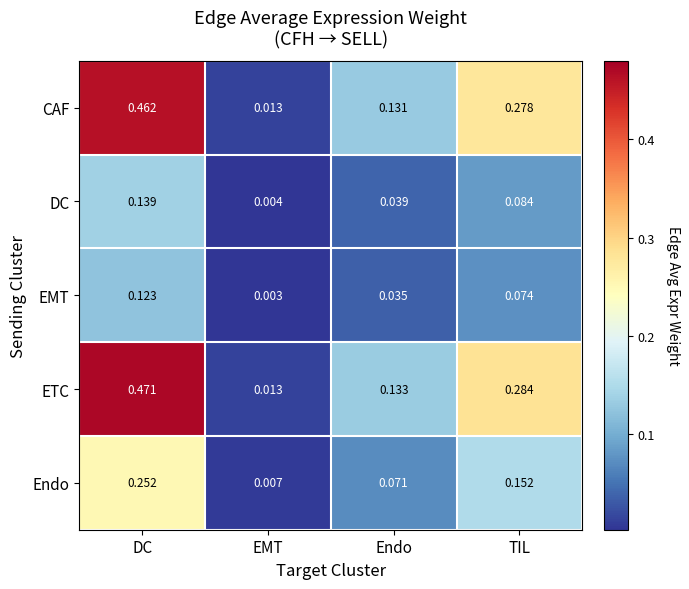

How many data points does each series have?

4